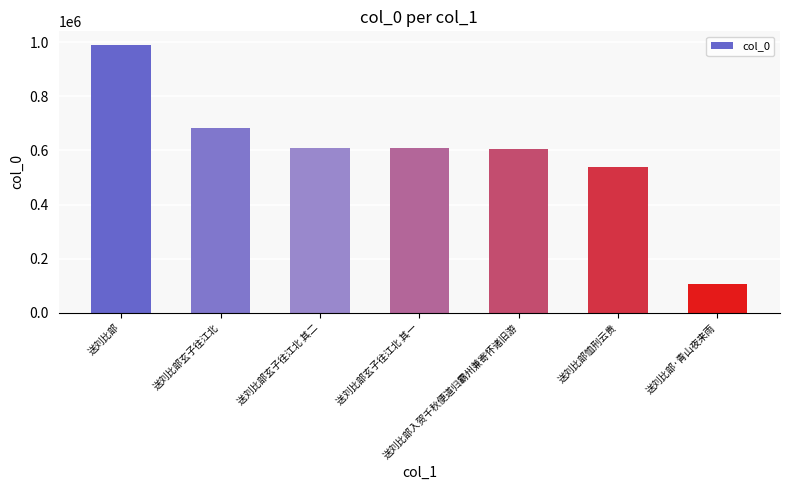

What is the minimum value shown in the chart?

104493